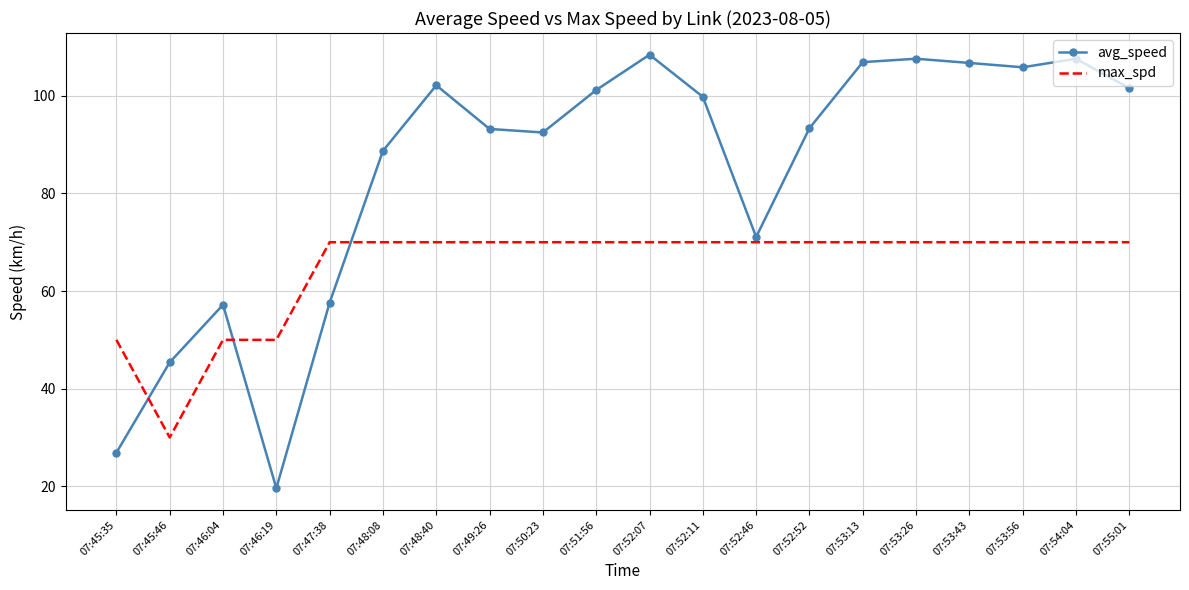

Rank the series by their maximum value, from lowest to highest.

max_spd, avg_speed